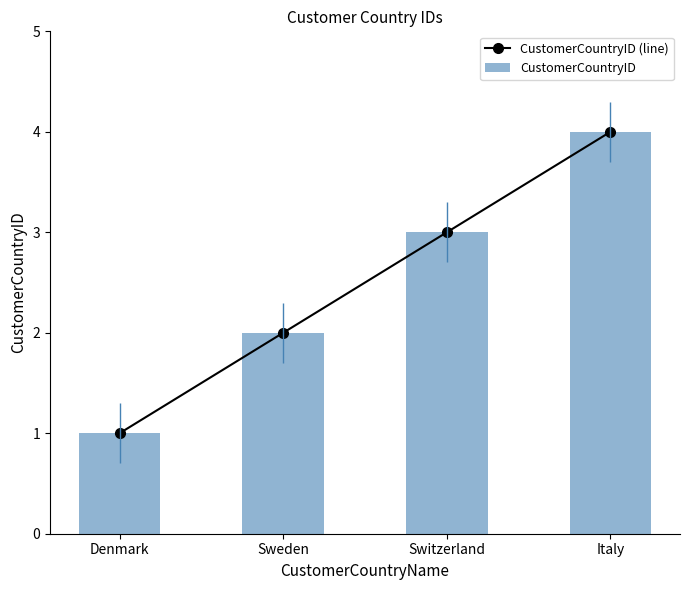

Reading left to right, extract all data points from this chart.

CustomerCountryID (line): Denmark=1	Sweden=2	Switzerland=3	Italy=4
CustomerCountryID: Denmark=1	Sweden=2	Switzerland=3	Italy=4